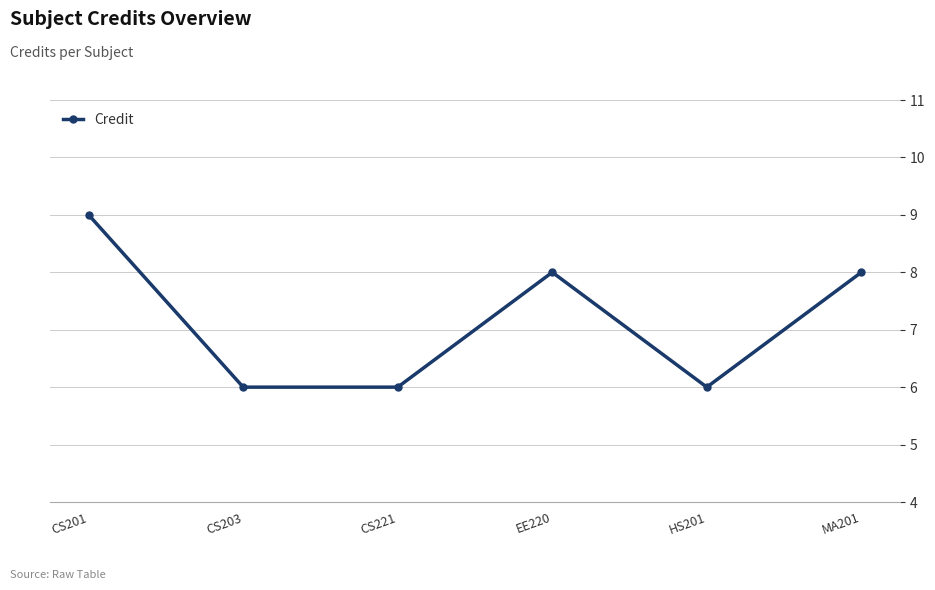

Where is the first local maximum?

EE220